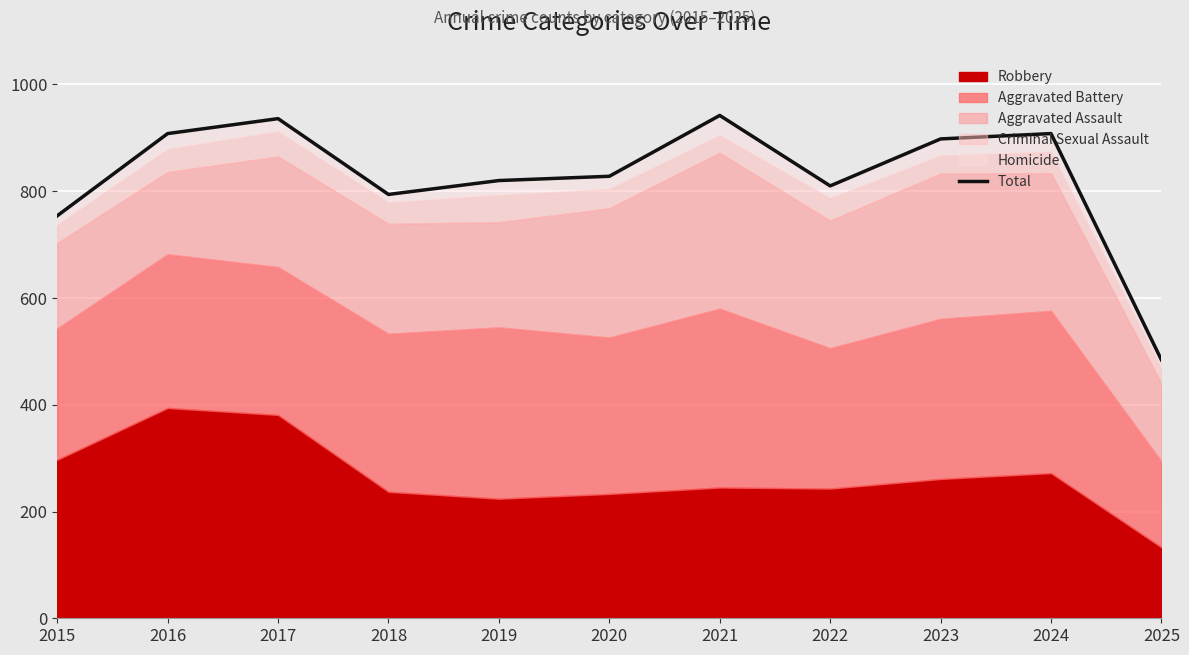

Rank the categories by value from lowest to highest.

2025, 2015, 2018, 2022, 2019, 2020, 2023, 2016, 2024, 2017, 2021